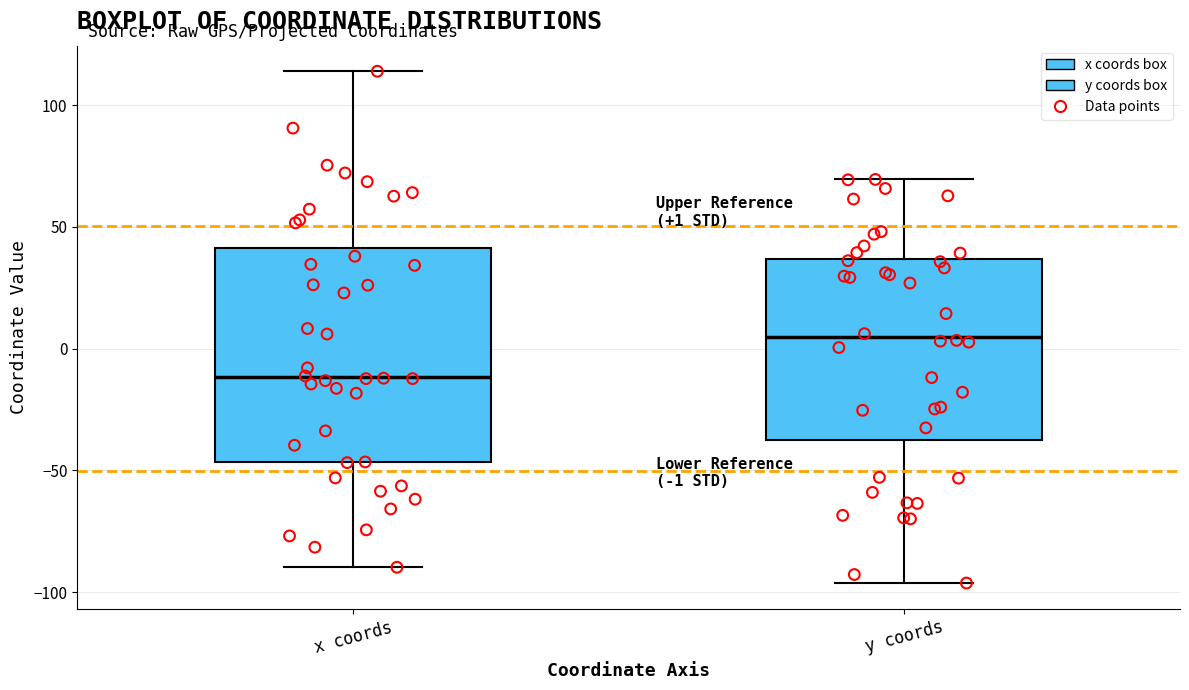

Which box has the lowest median line?

x coords